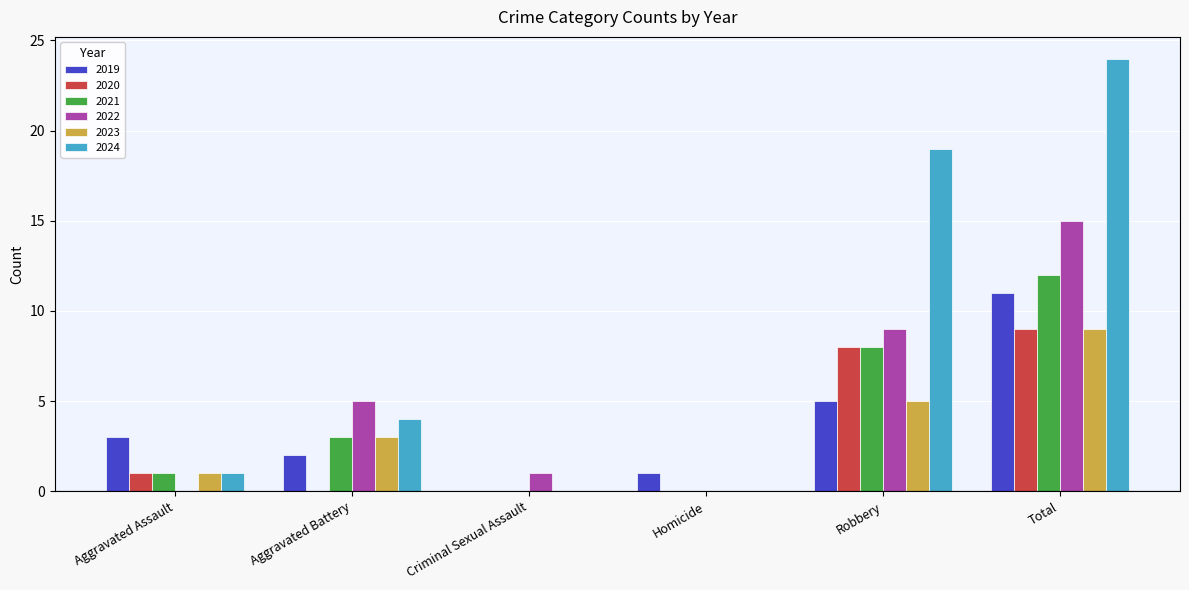

Which series has the widest spread of values?

2024